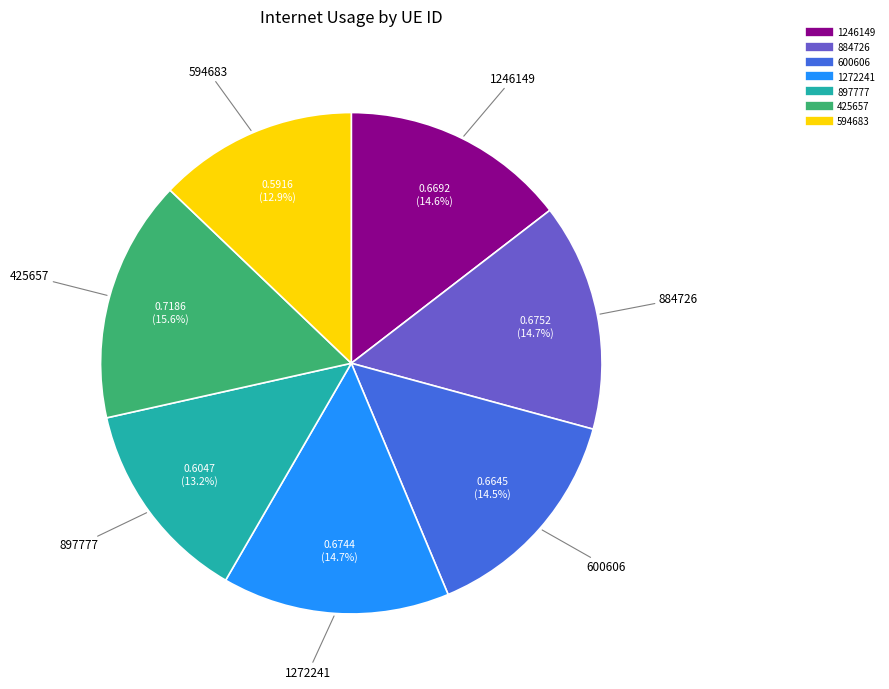

Between 897777 and 1272241, which is larger?

1272241